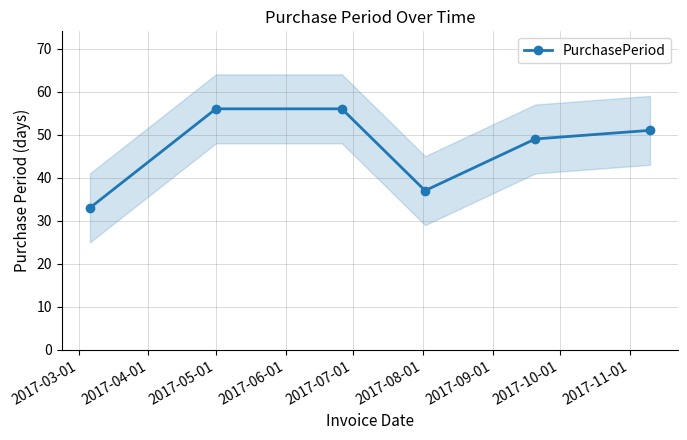

Does the chart display data point markers on the line(s)?

Yes